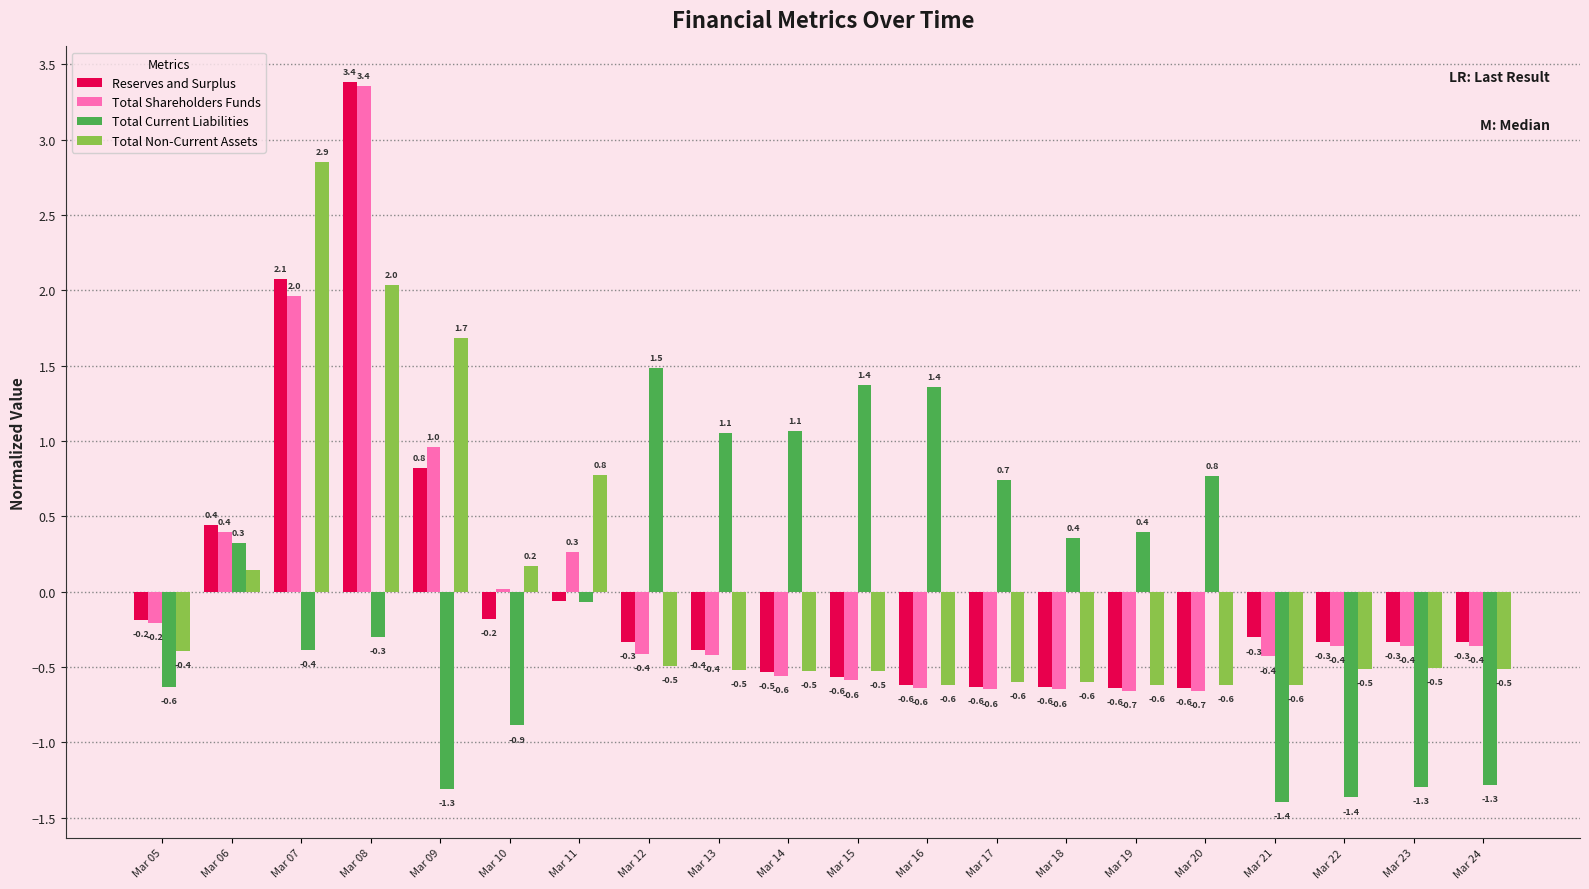

True or false: Reserves and Surplus has a value of 0.7 at Mar 06.

False